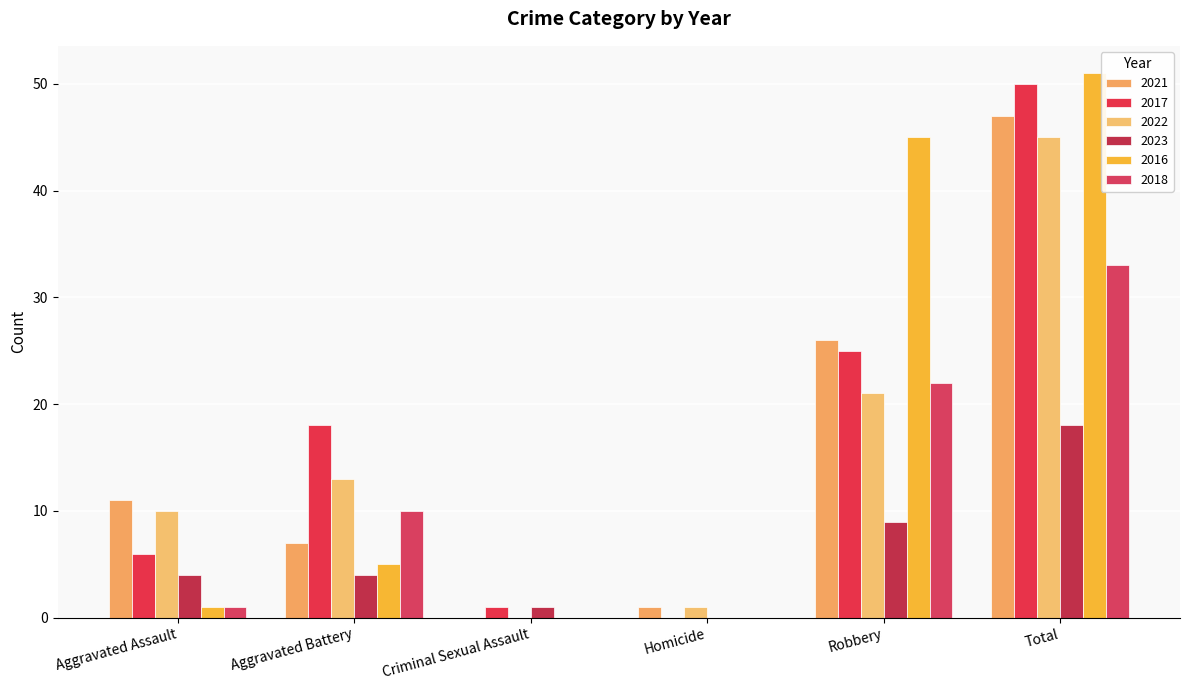

Rank the series by their maximum value, from lowest to highest.

2023, 2018, 2022, 2021, 2017, 2016